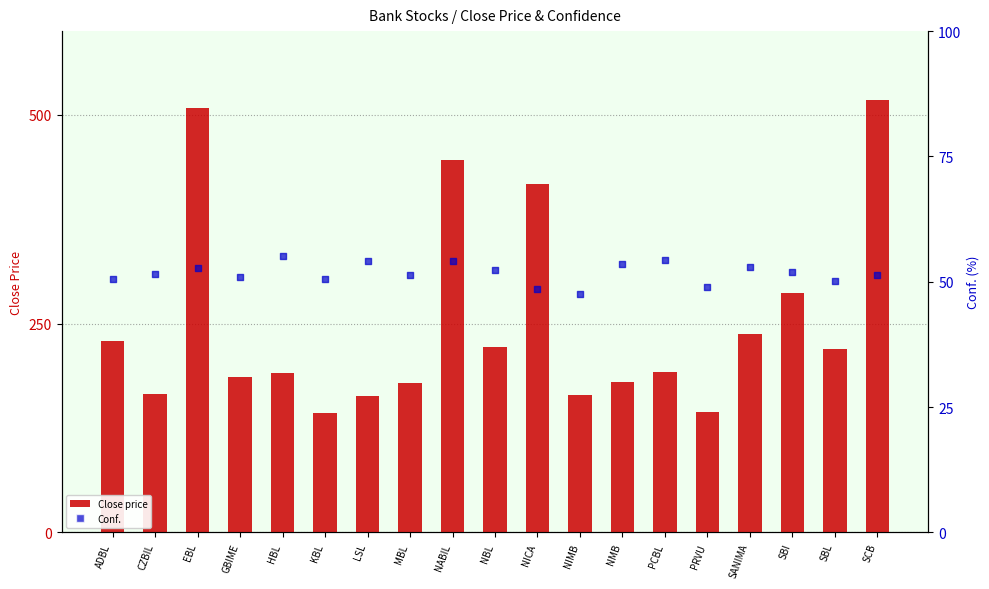

What are all the series names shown in the legend?

Close price, Conf.